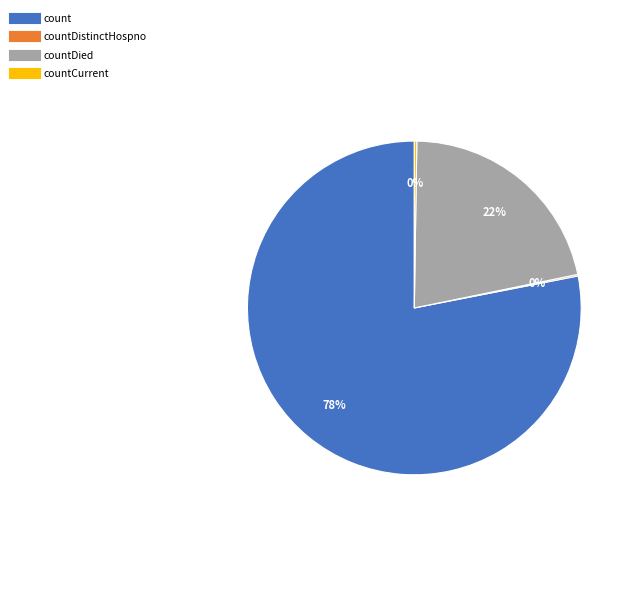

To the nearest percent, what is the difference between the largest and smallest slice percentages?

78%